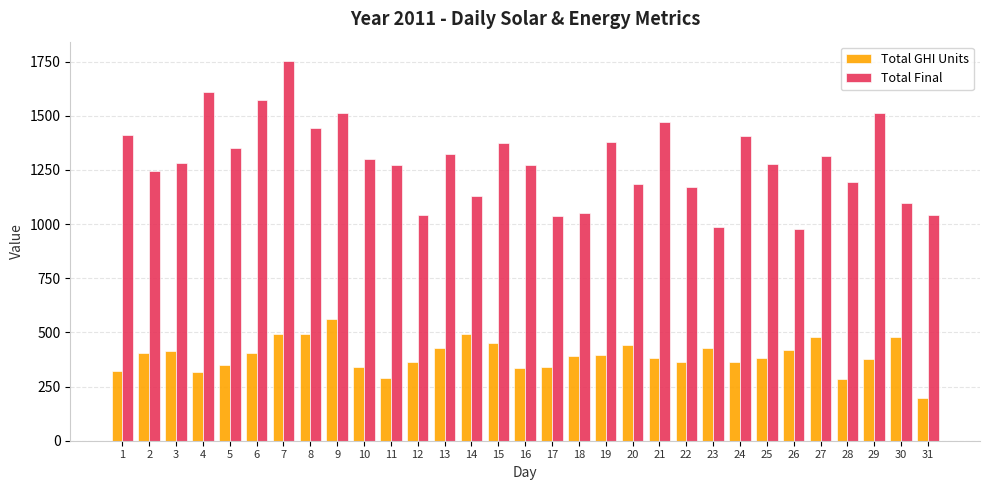

What value does the Total Final series have at 11?

1271.1